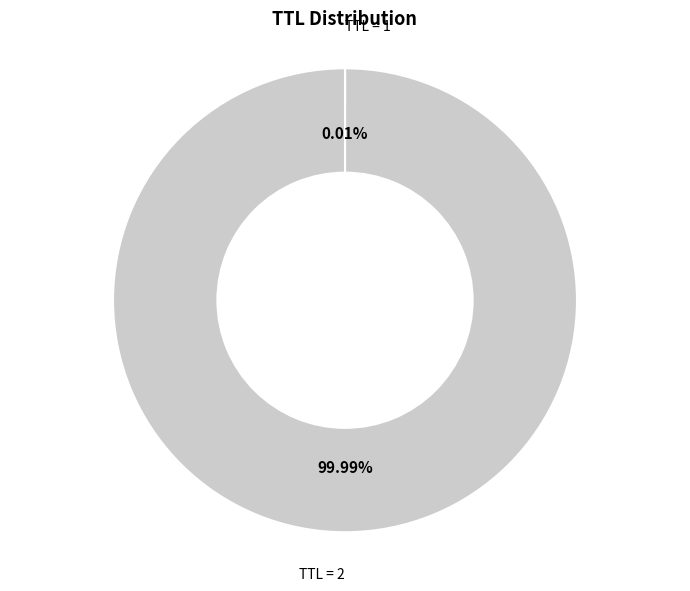

Is there any slice that represents more than half of the pie?

Yes